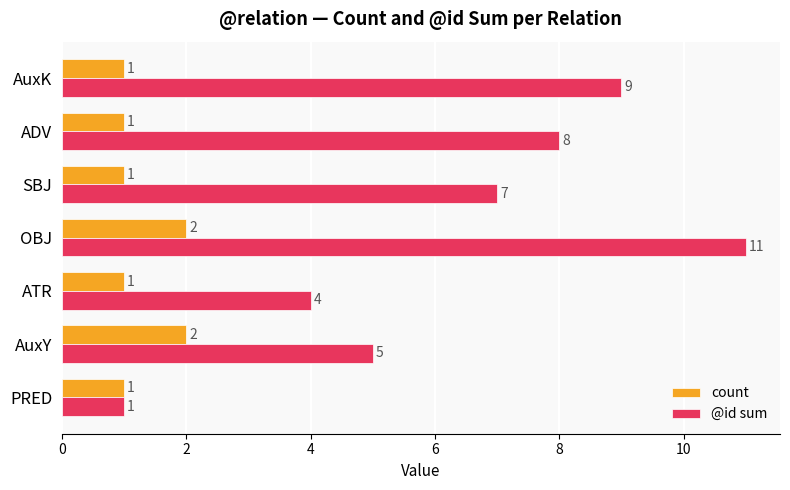

At which category is the sum across all series the highest?

OBJ